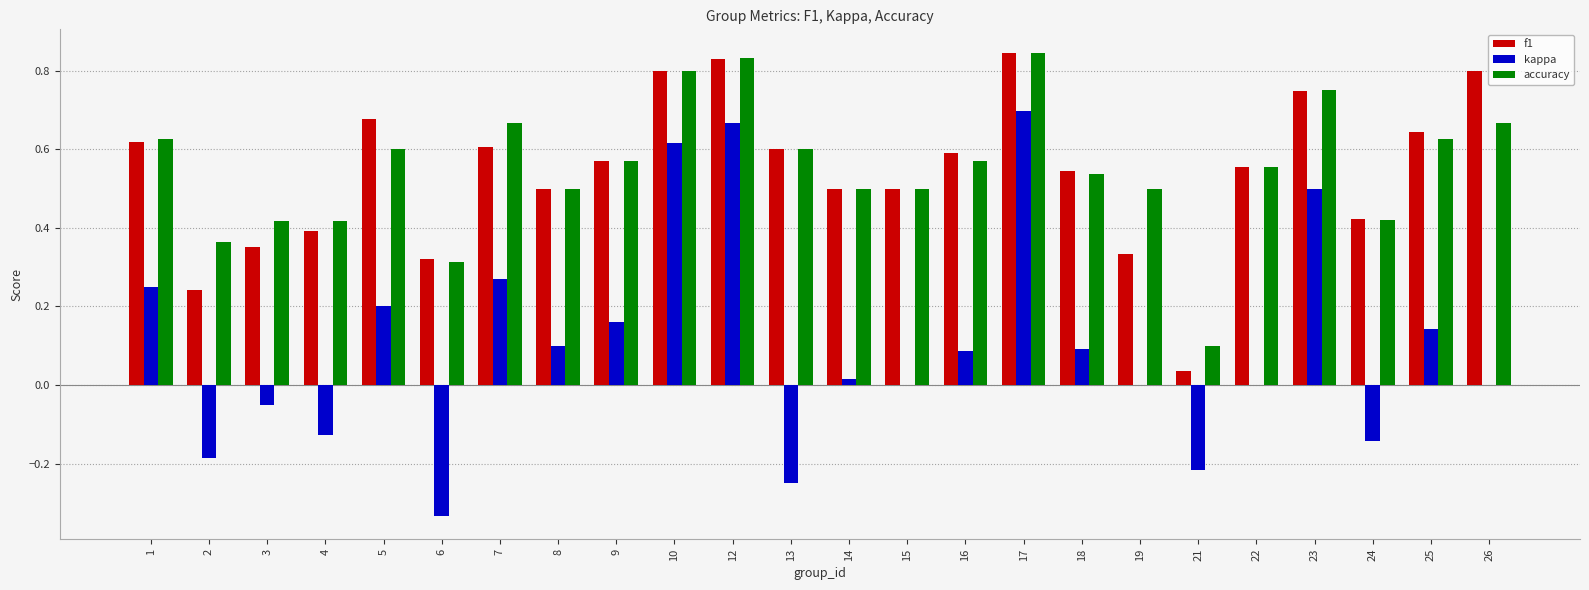

The kappa series shows 0.1 at 16. True or false?

True